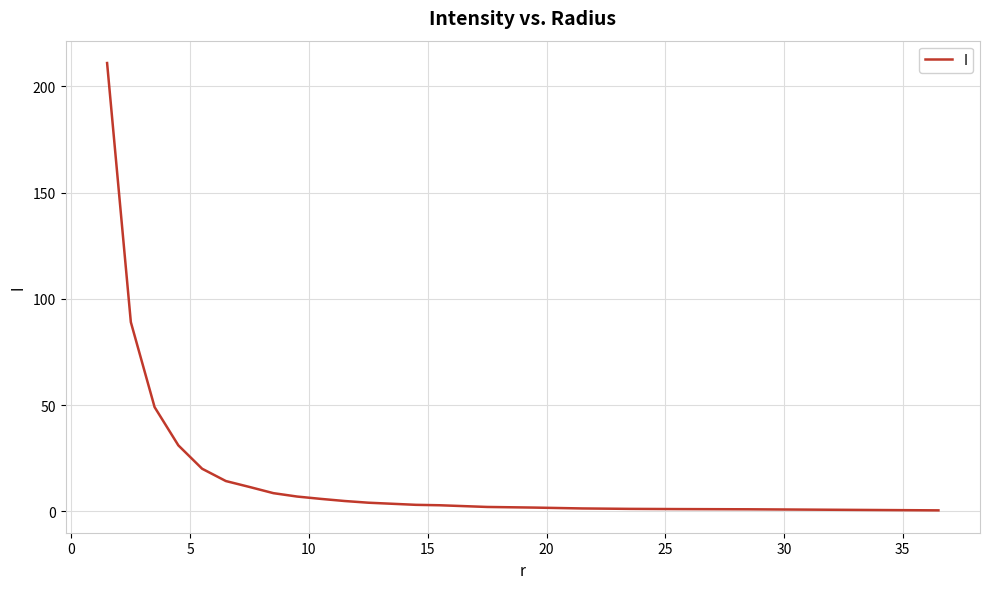

What is the minimum value shown in the chart?

0.4